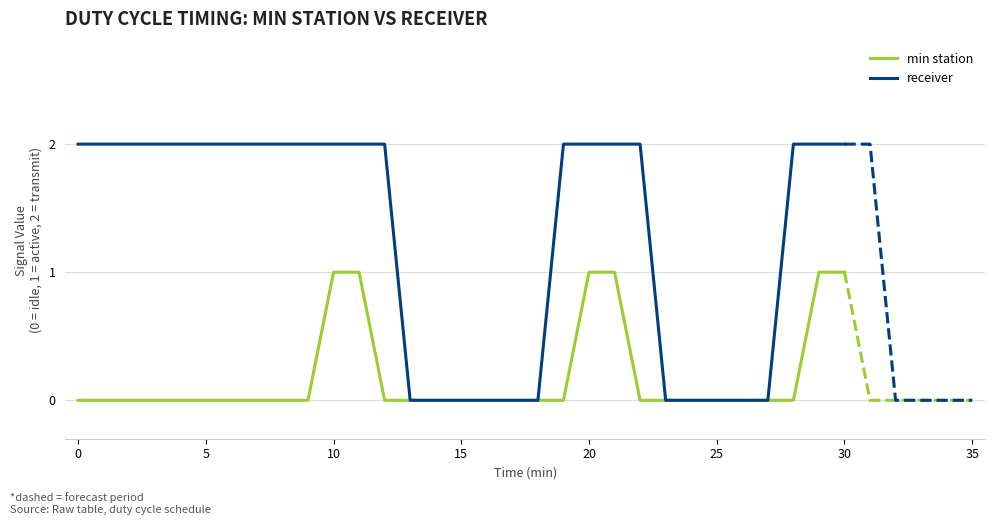

The value of receiver at 25 is 0. True or false?

True